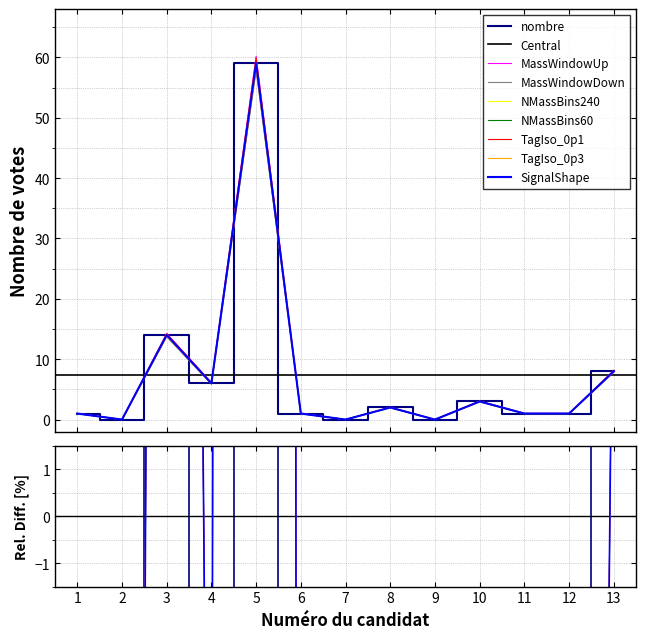

At which category does the data reach its first local peak?

3